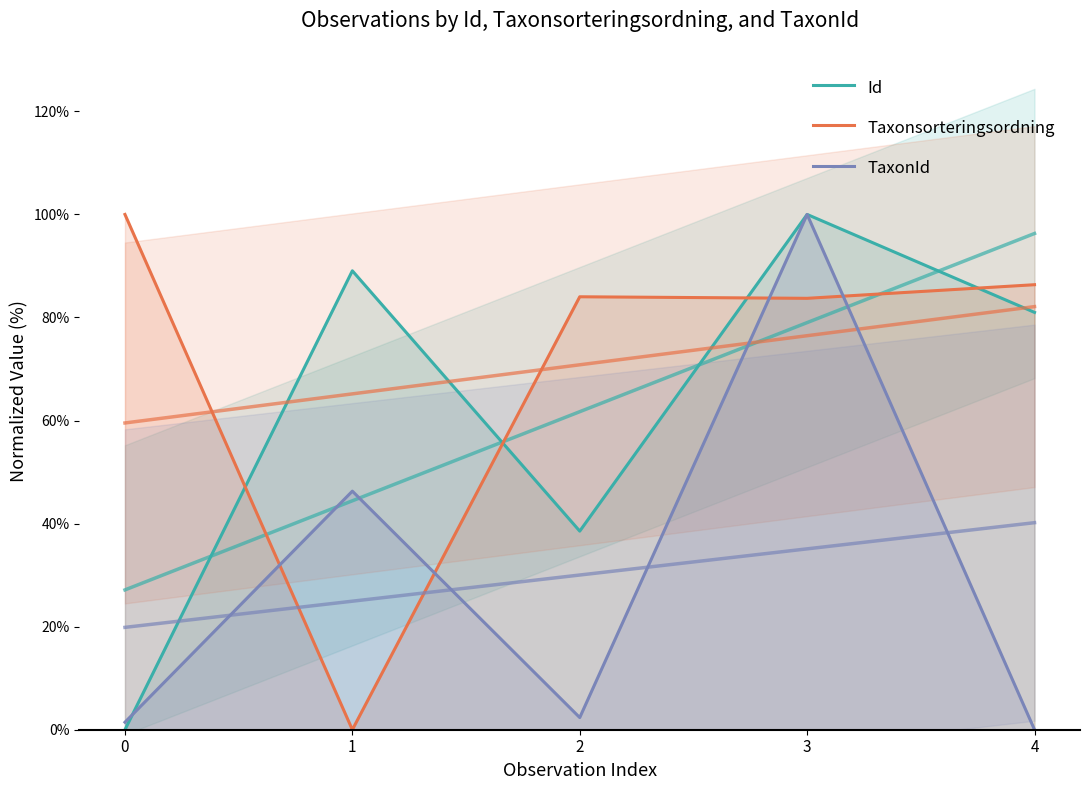

Between 0 and 3, which series saw the biggest shift?

Id